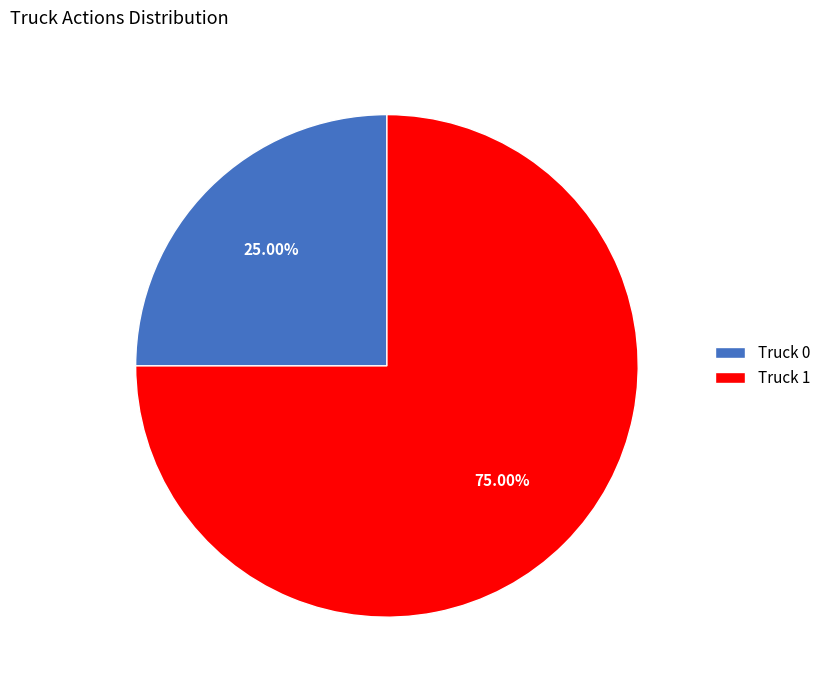

Is there any slice that represents more than half of the pie?

Yes